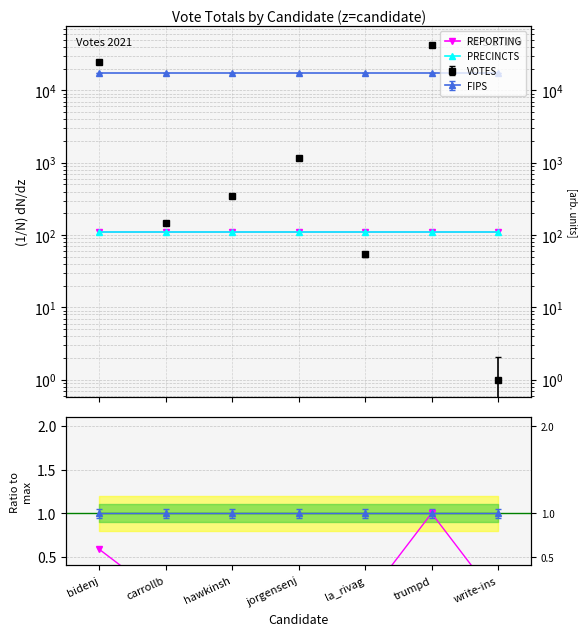

Is it true that REPORTING equals 109.0 at trumpd?

True